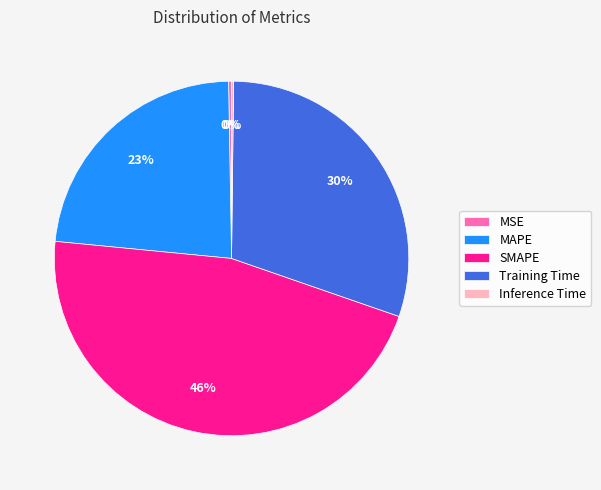

Does Training Time represent more than half of the total?

No